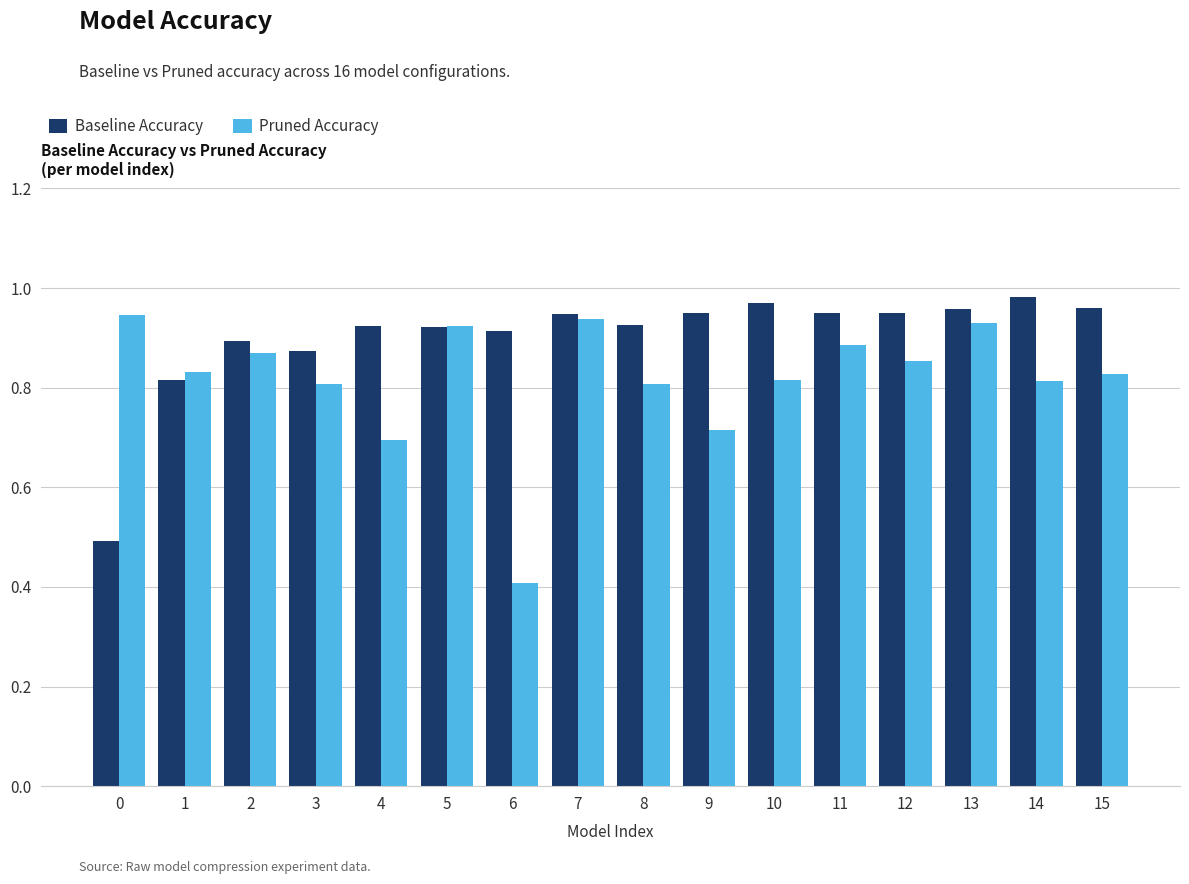

How many bars are there in each group?

2